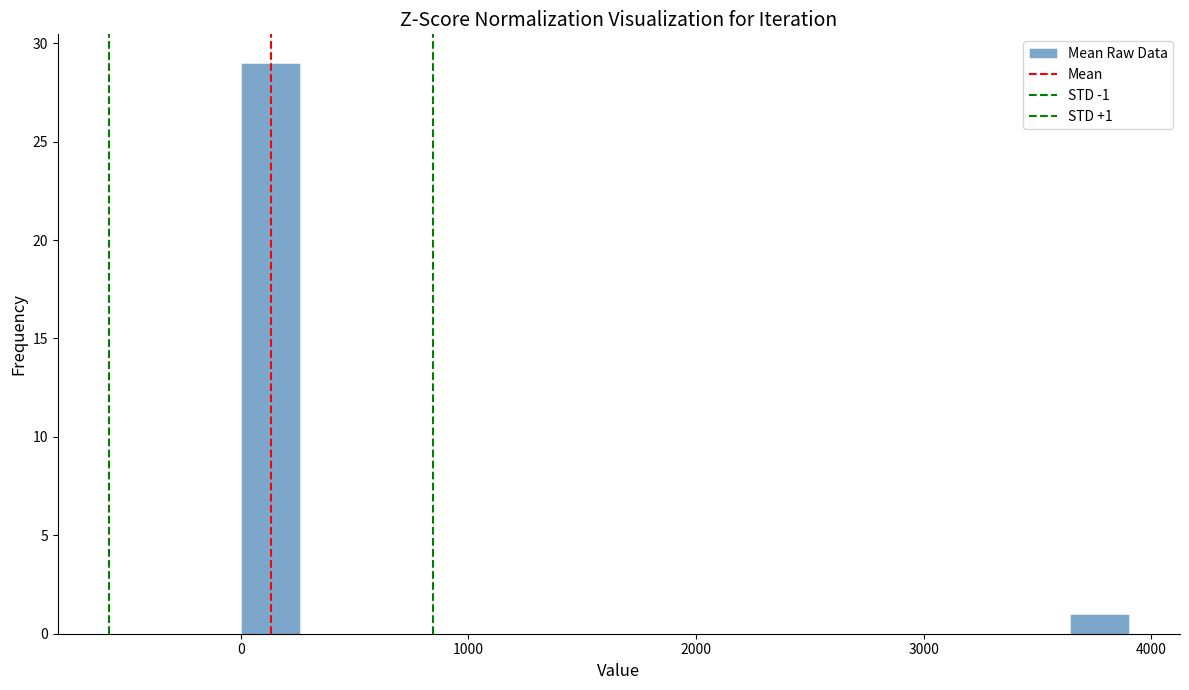

Read against the x-axis, roughly where is the centre of the tallest bar?

100